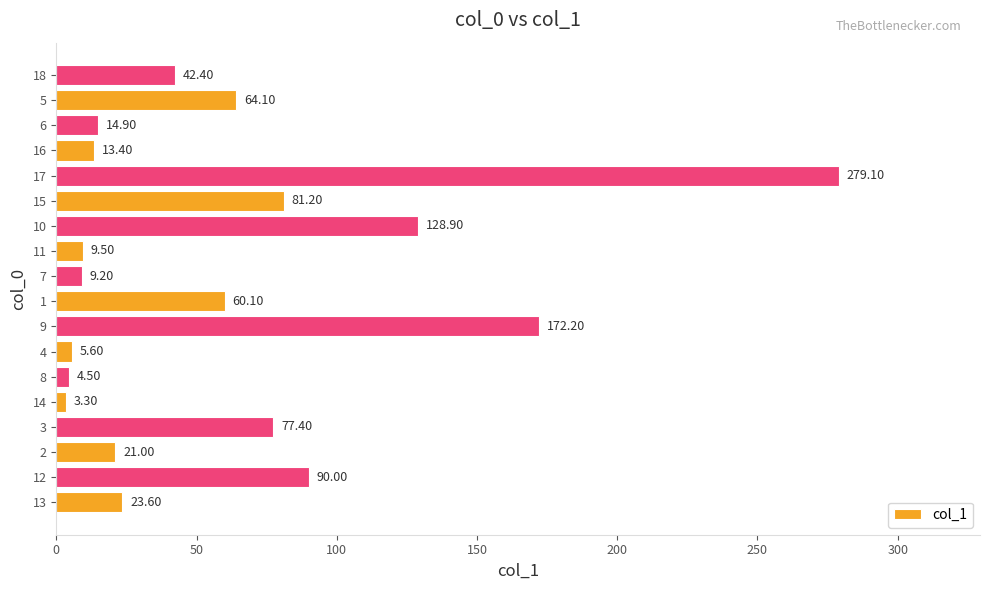

Count the number of data series in this chart.

1